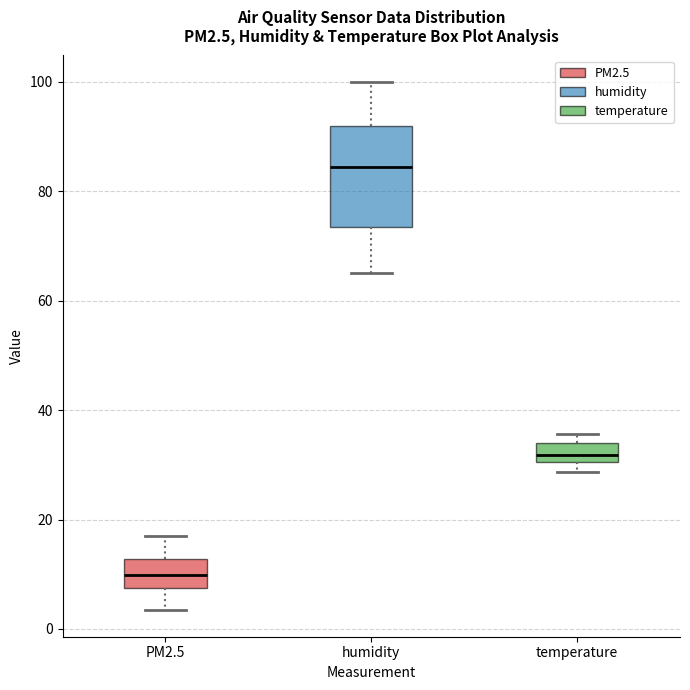

Which box has the highest median line?

humidity